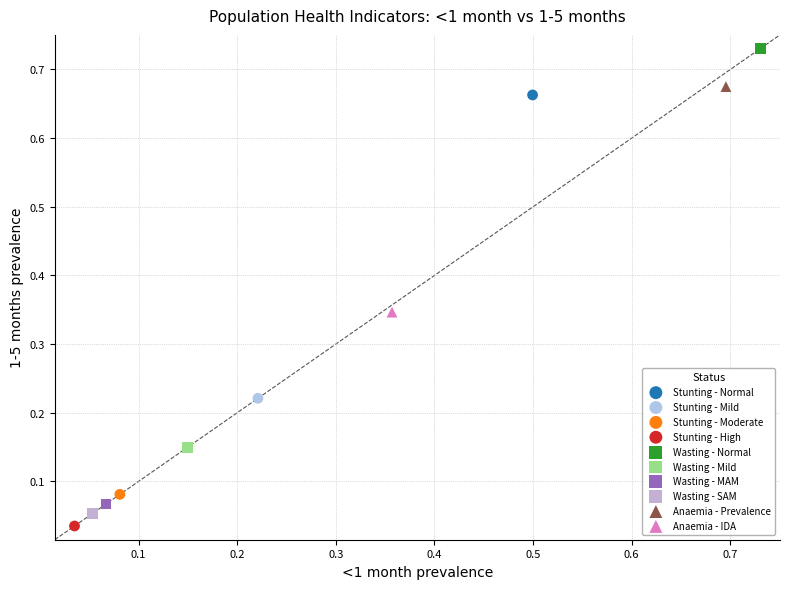

What are all the series names shown in the legend?

Stunting - Normal, Stunting - Mild, Stunting - Moderate, Stunting - High, Wasting - Normal, Wasting - Mild, Wasting - MAM, Wasting - SAM, Anaemia - Prevalence, Anaemia - IDA